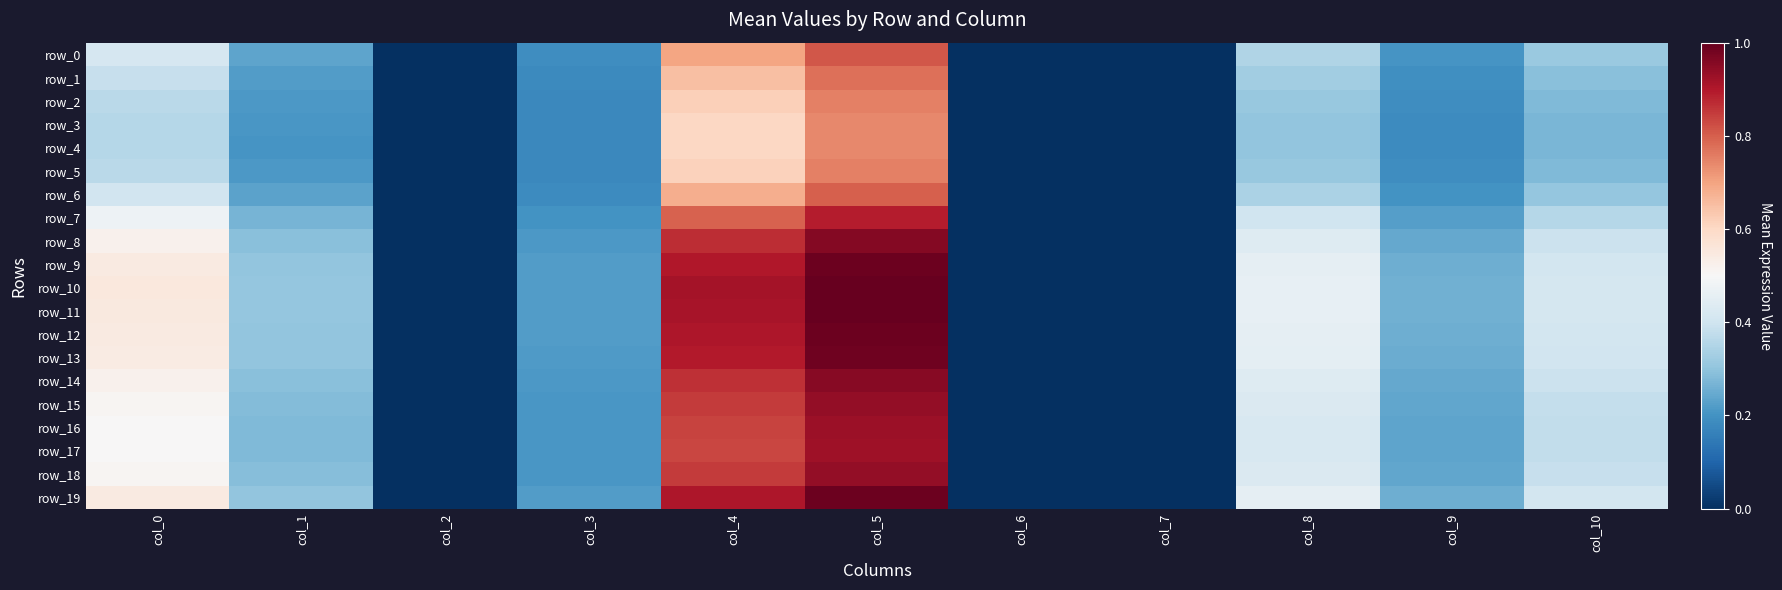

Between col_4 and col_9, which series saw the biggest shift?

row_10